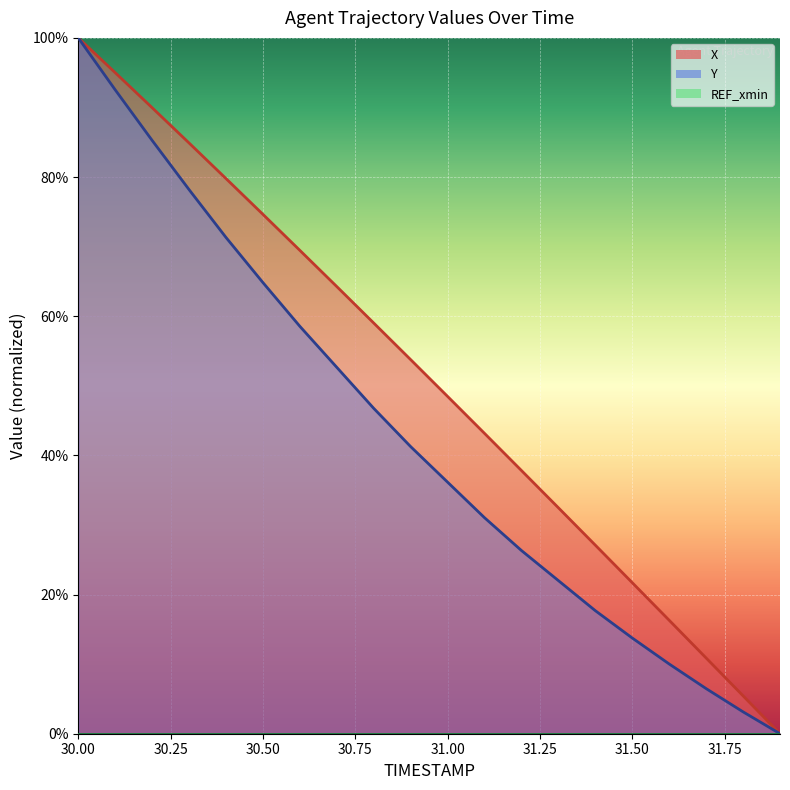

What is the sum of the X values at 31.4 and 31.7?

38.0